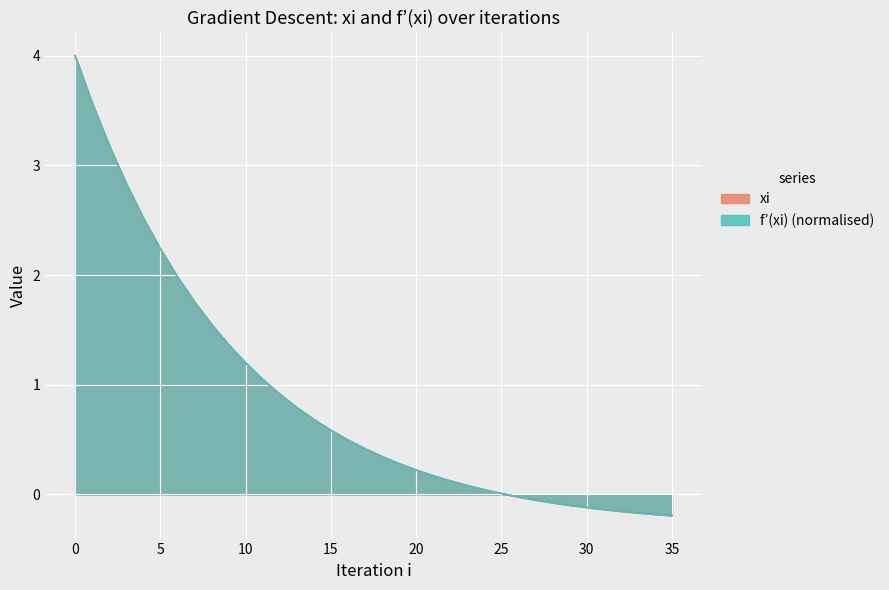

How many values in f_prime are above zero?

26